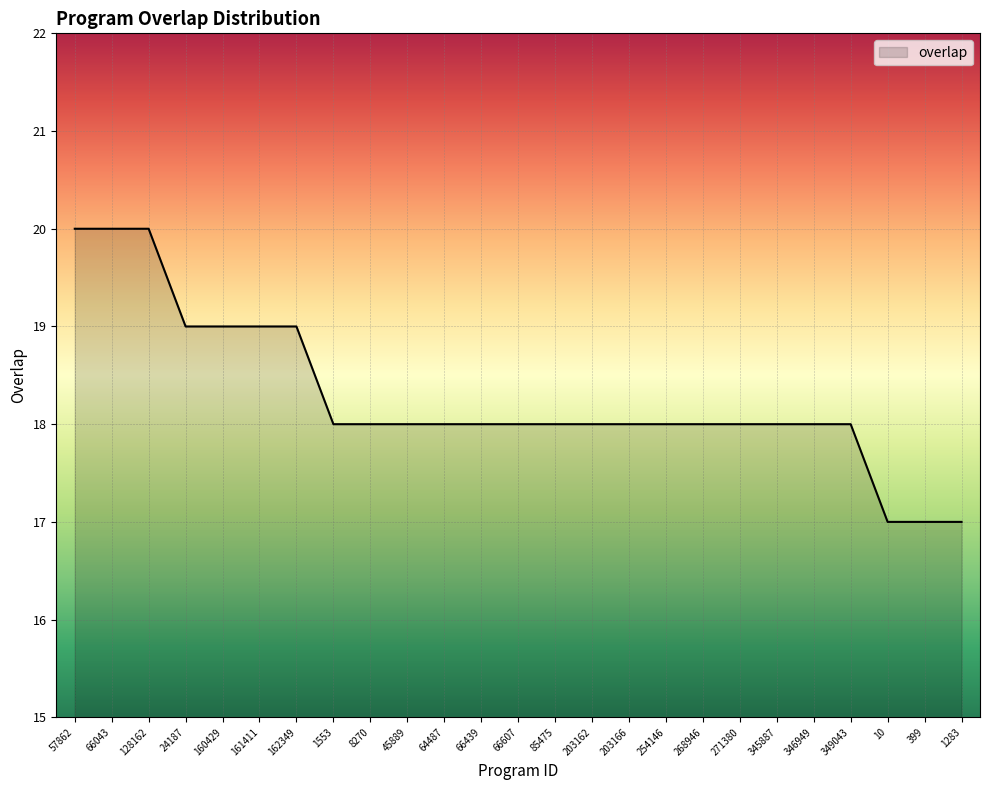

The value at 160429 is 6. True or false?

False